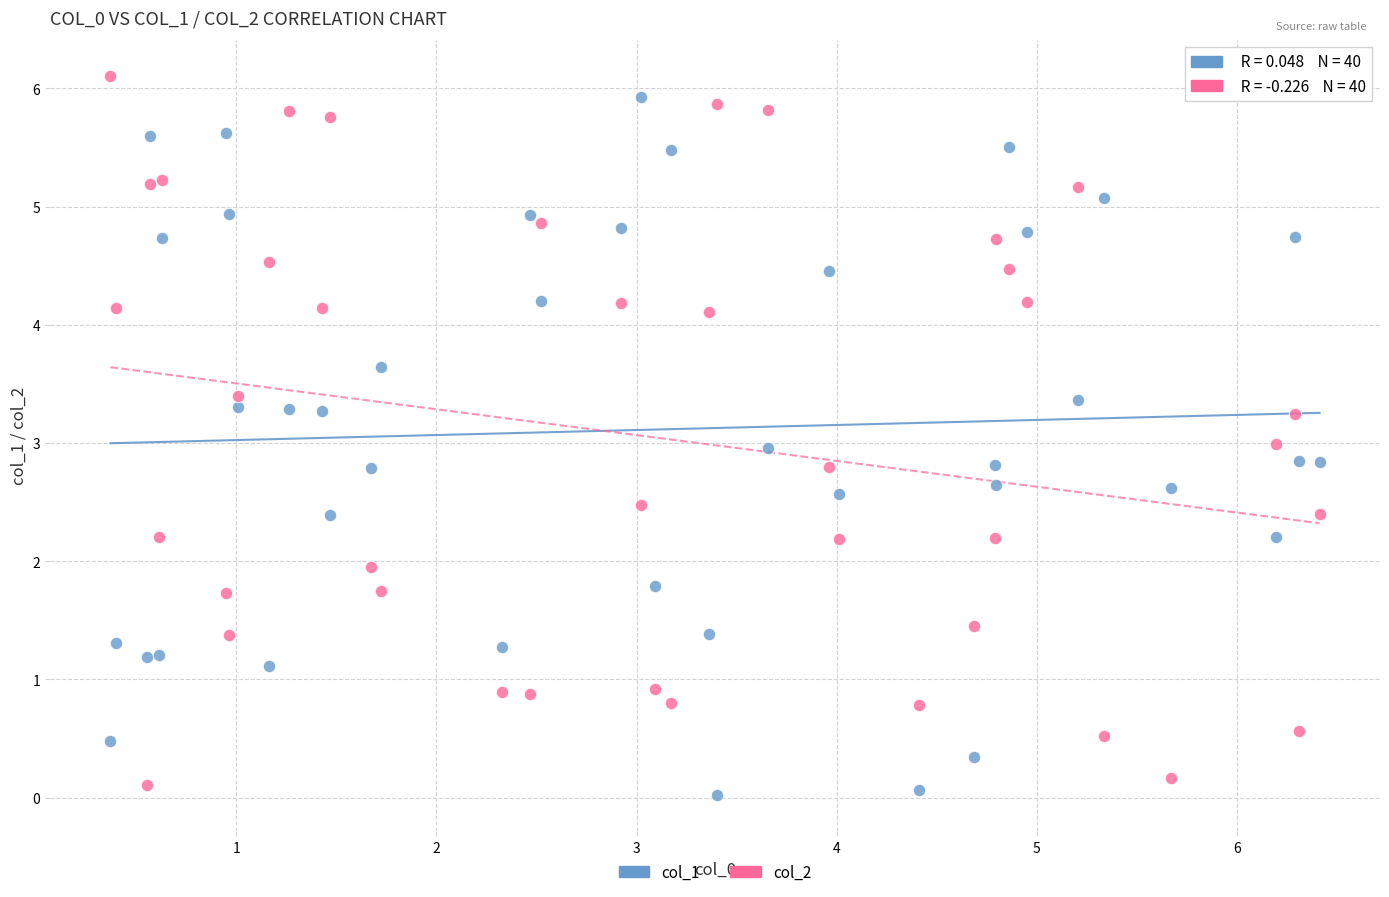

Which series contains the highest Y value?

col_2